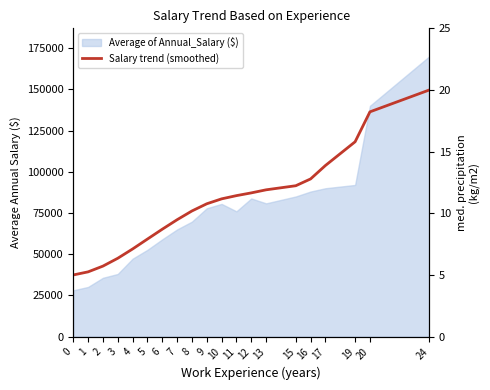

Does the chart display data point markers on the line(s)?

No